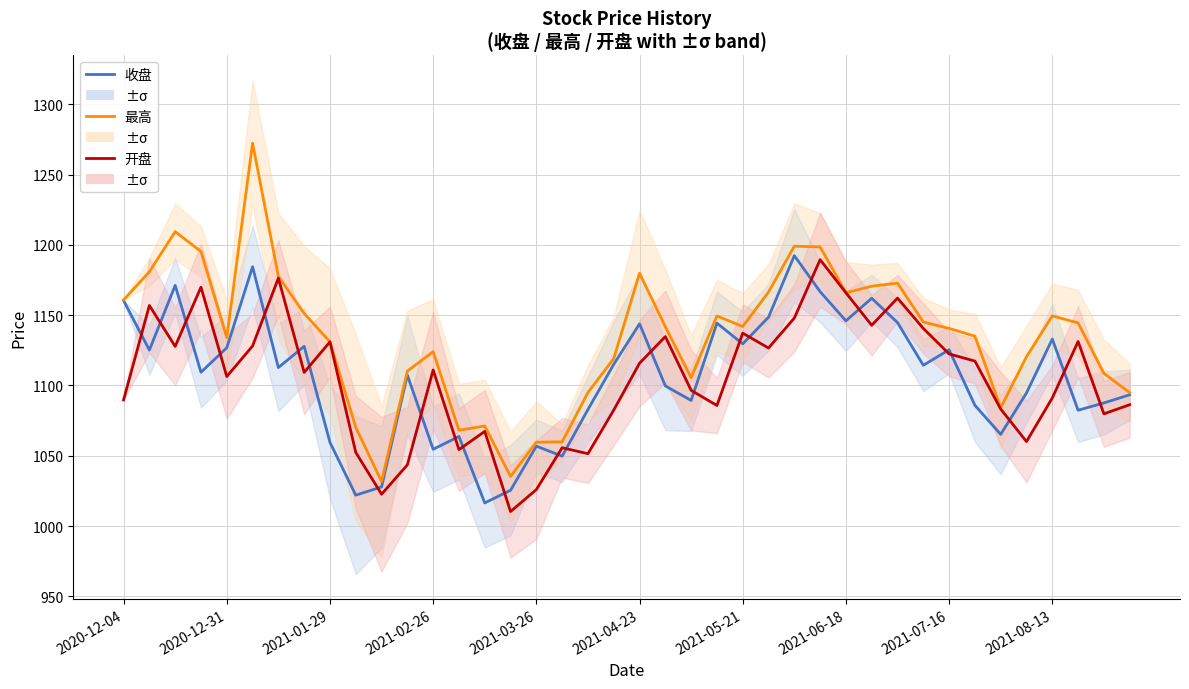

What is the sum of all 开盘 values?

44190.3